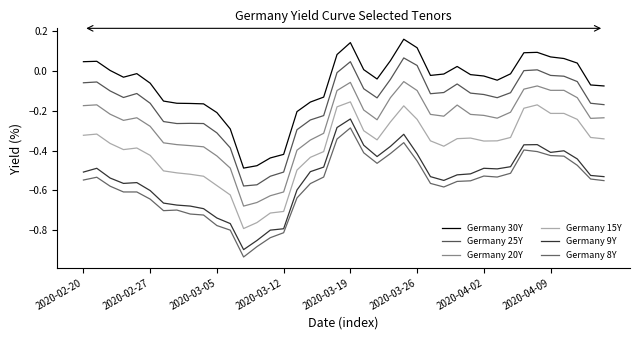

Does the chart have visible grid lines?

No